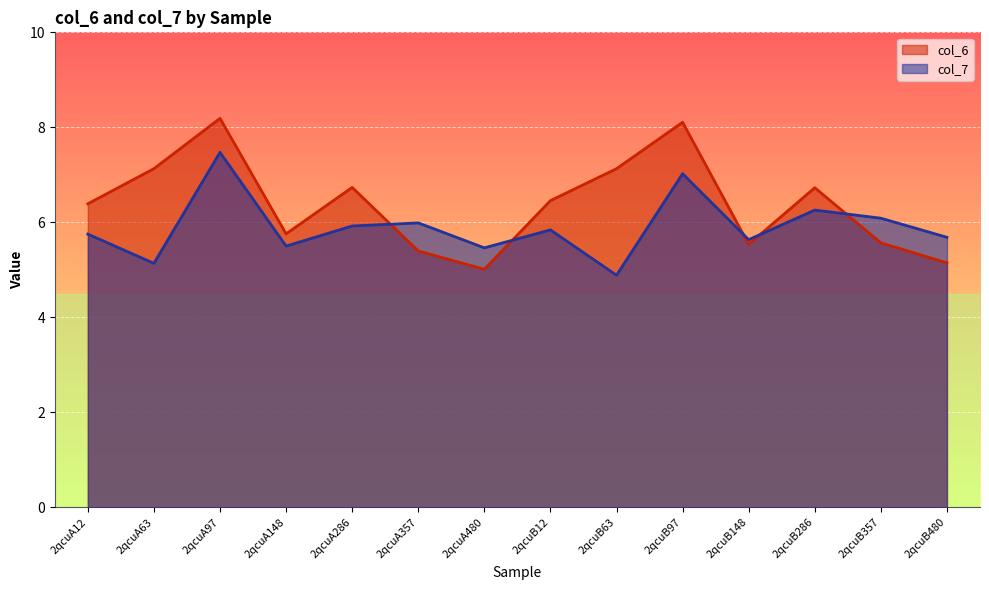

Reading left to right, what are all the values shown in this chart?

col_6: 2qcuA12=6.4	2qcuA63=7.1	2qcuA97=8.2	2qcuA148=5.8	2qcuA286=6.7	2qcuA357=5.4	2qcuA480=5.0	2qcuB12=6.5	2qcuB63=7.1	2qcuB97=8.1	2qcuB148=5.5	2qcuB286=6.7	2qcuB357=5.6	2qcuB480=5.1
col_7: 2qcuA12=5.8	2qcuA63=5.1	2qcuA97=7.5	2qcuA148=5.5	2qcuA286=5.9	2qcuA357=6.0	2qcuA480=5.5	2qcuB12=5.8	2qcuB63=4.9	2qcuB97=7.0	2qcuB148=5.6	2qcuB286=6.3	2qcuB357=6.1	2qcuB480=5.7